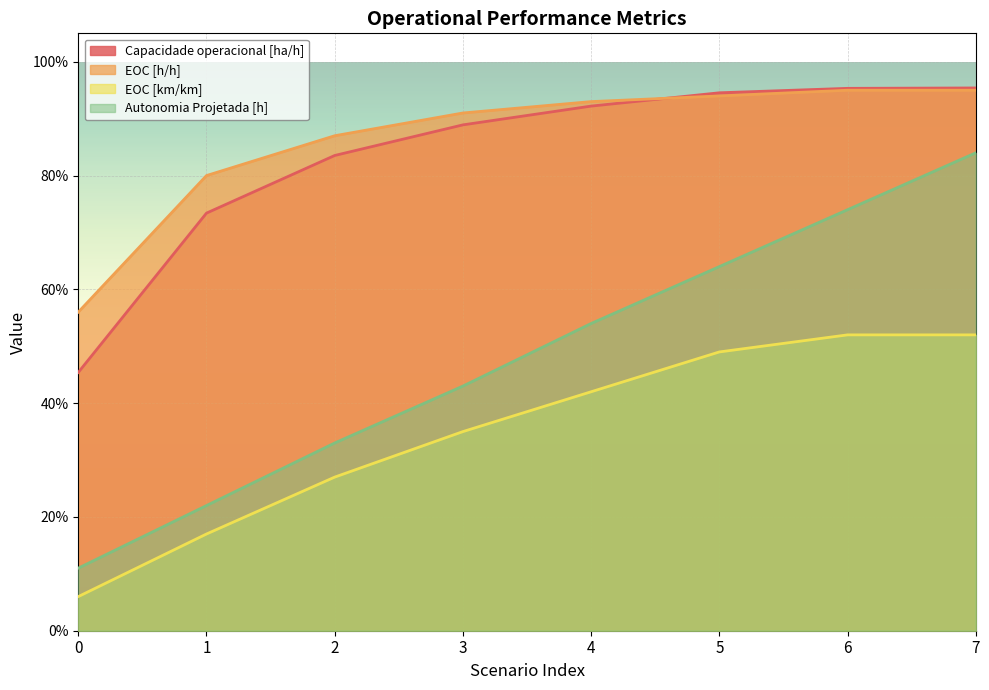

Which series has the largest range (max minus min)?

Autonomia Projetada [h]